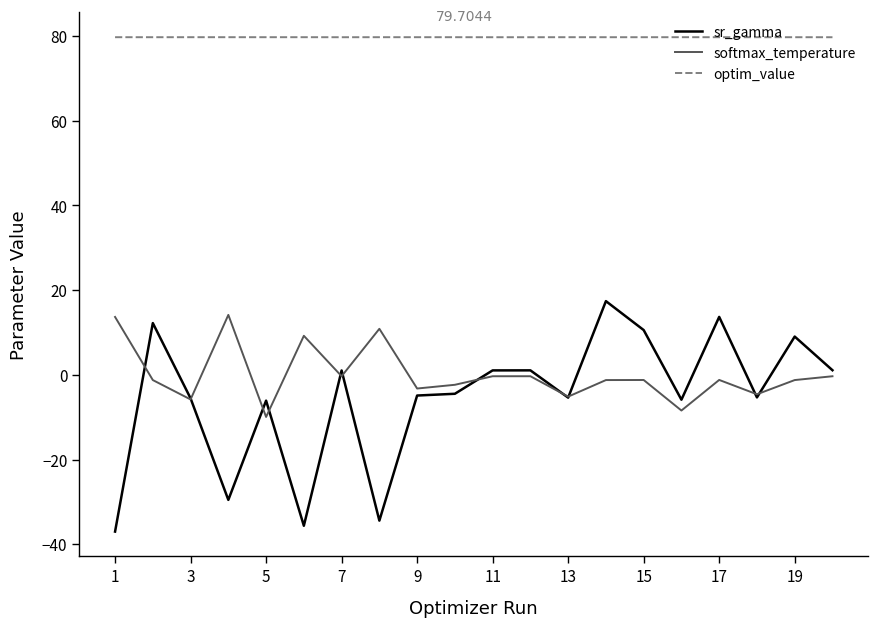

What are all the series names shown in the legend?

sr_gamma, softmax_temperature, optim_value